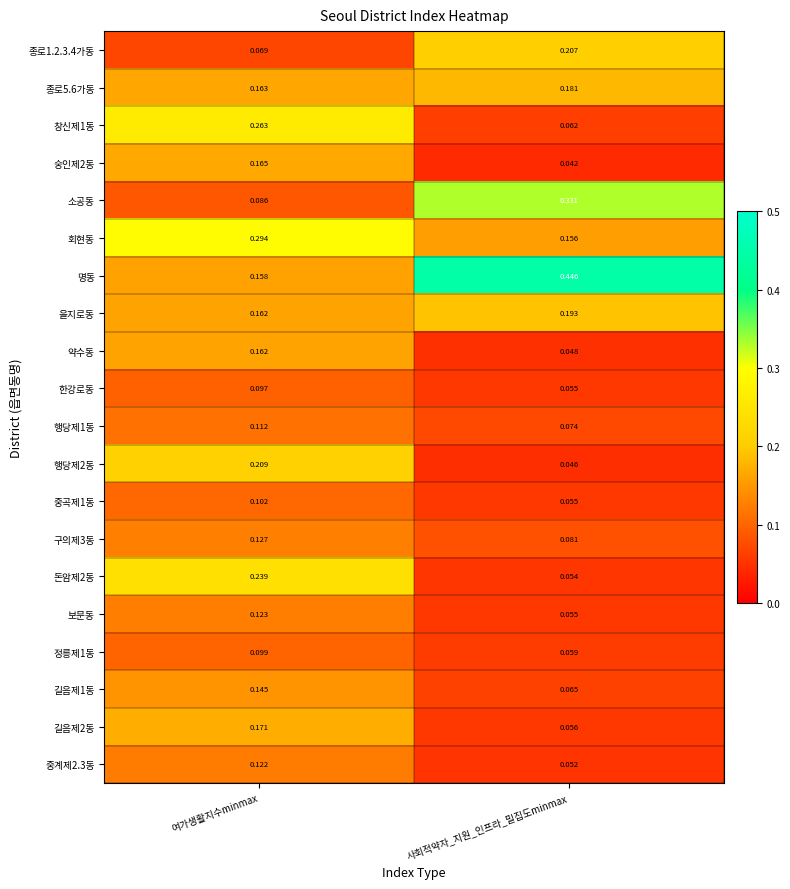

Rank the categories by 중계제2.3동 value from lowest to highest.

사회적약자_지원_인프라_밀집도minmax, 여가생활지수minmax